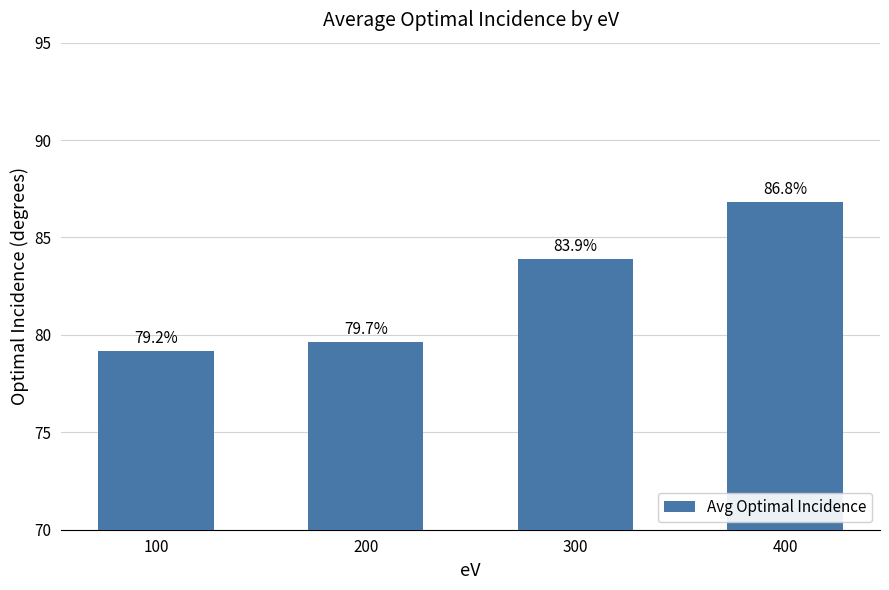

The chart shows a value of 112.9 at 200. True or false?

False